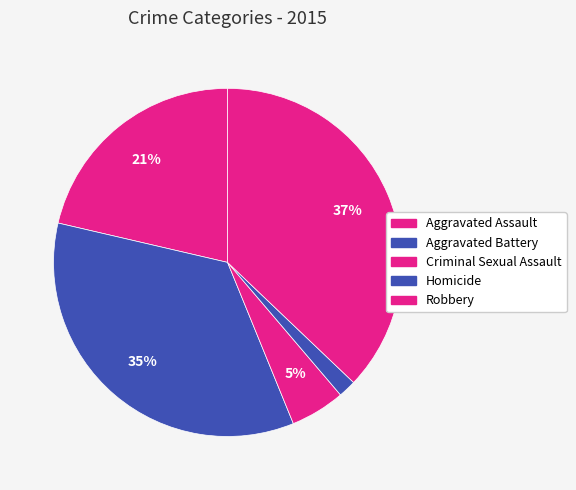

Is it true that Aggravated Assault is 29% of the pie?

False